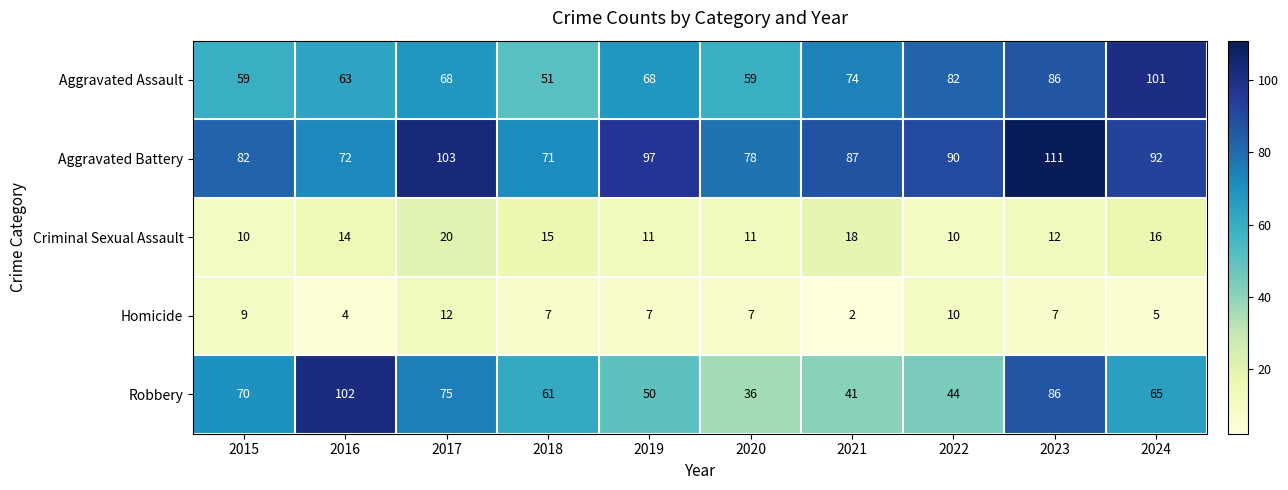

Is it true that Aggravated Battery equals 90 at 2022?

True